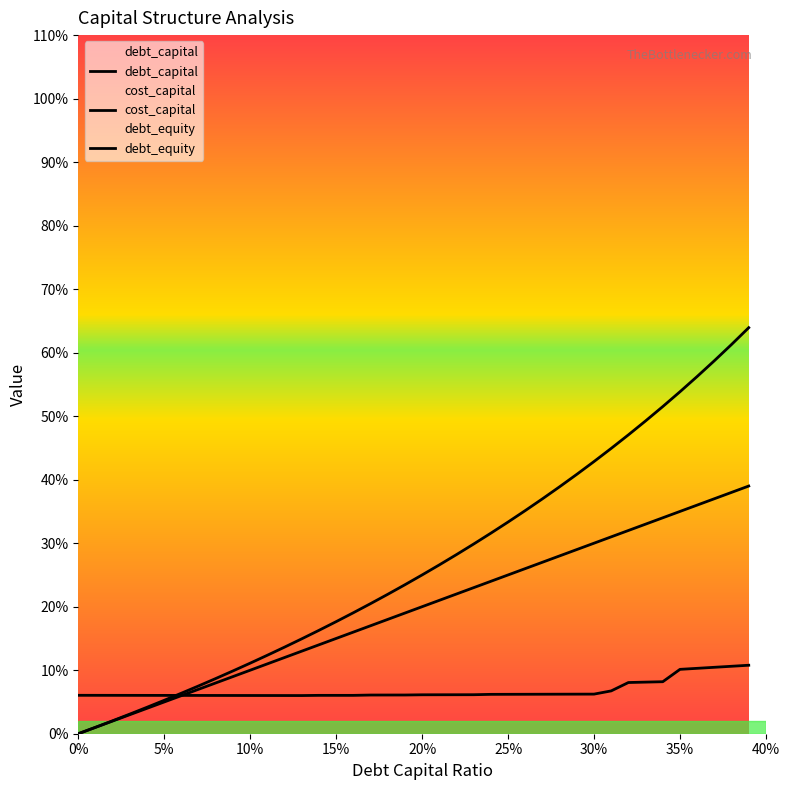

Which series has the widest spread of values?

debt_equity